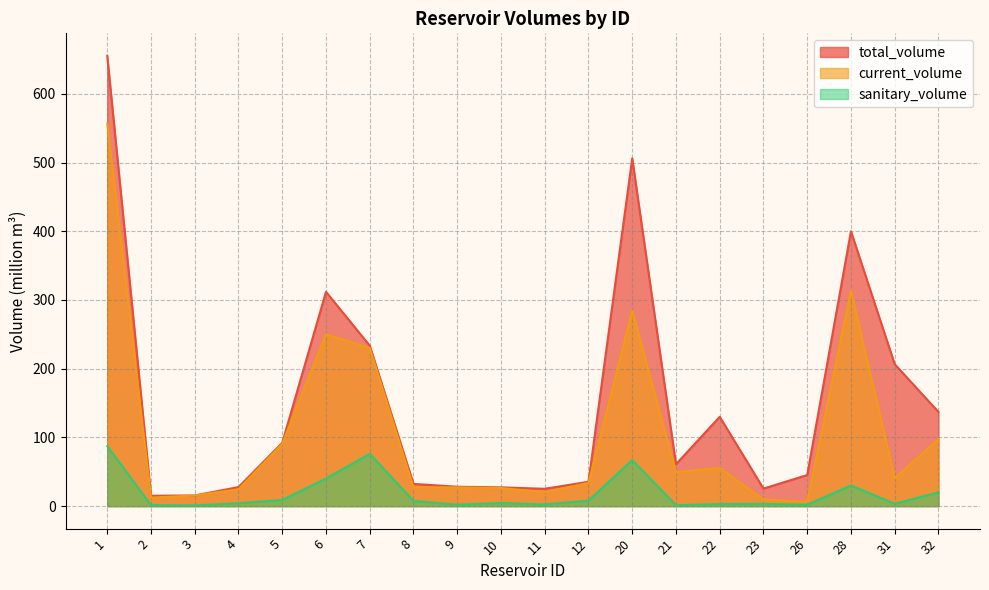

Rank the series at 31 from highest to lowest value.

total_volume, current_volume, sanitary_volume